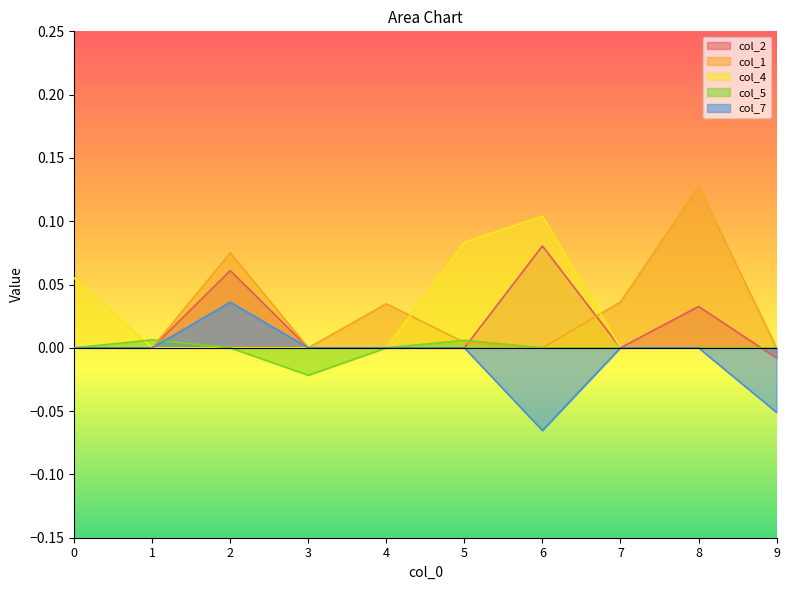

True or false: col_7 has a value of -0.1 at 3.

False